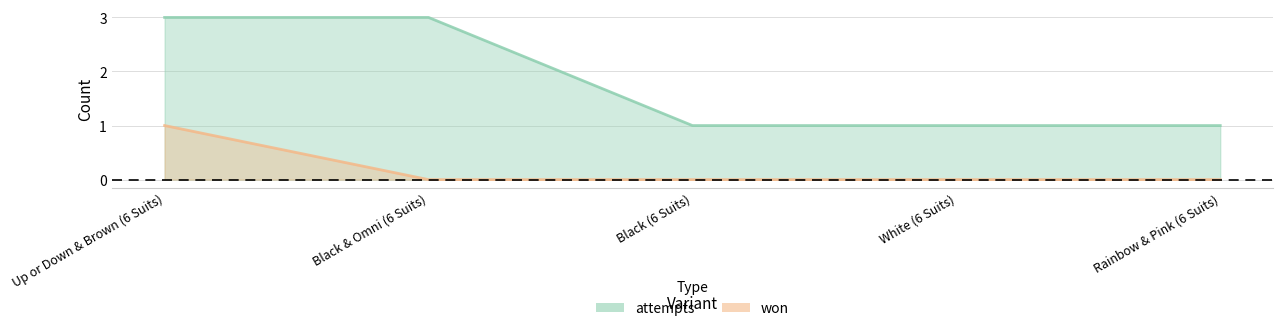

What is the total value across all series at Rainbow & Pink (6 Suits)?

1